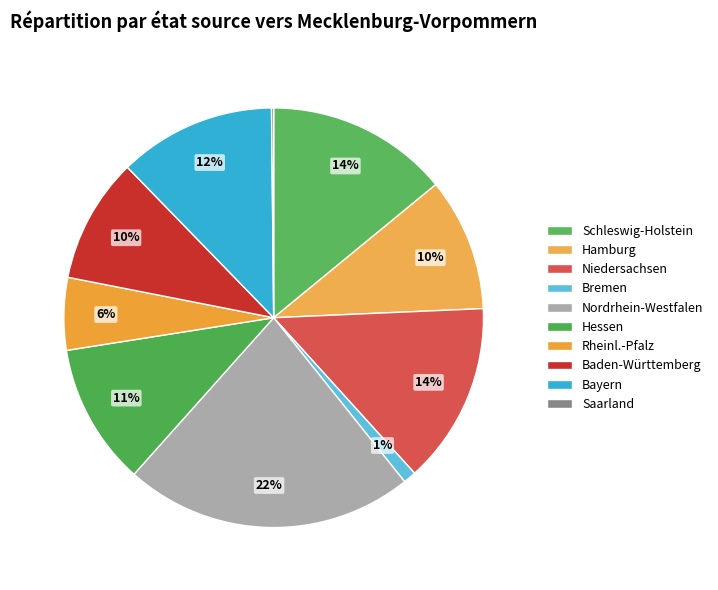

Is there a majority slice in this chart?

No